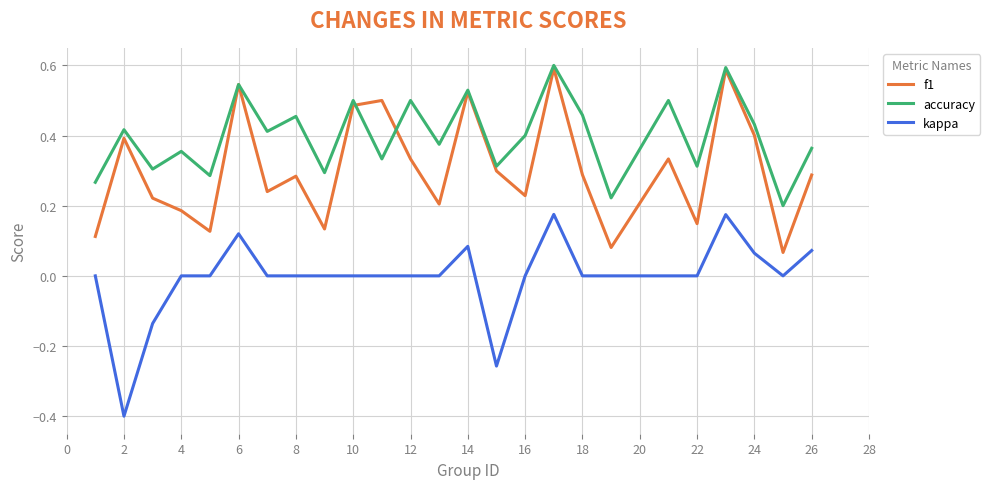

True or false: accuracy and kappa intersect in this chart.

False